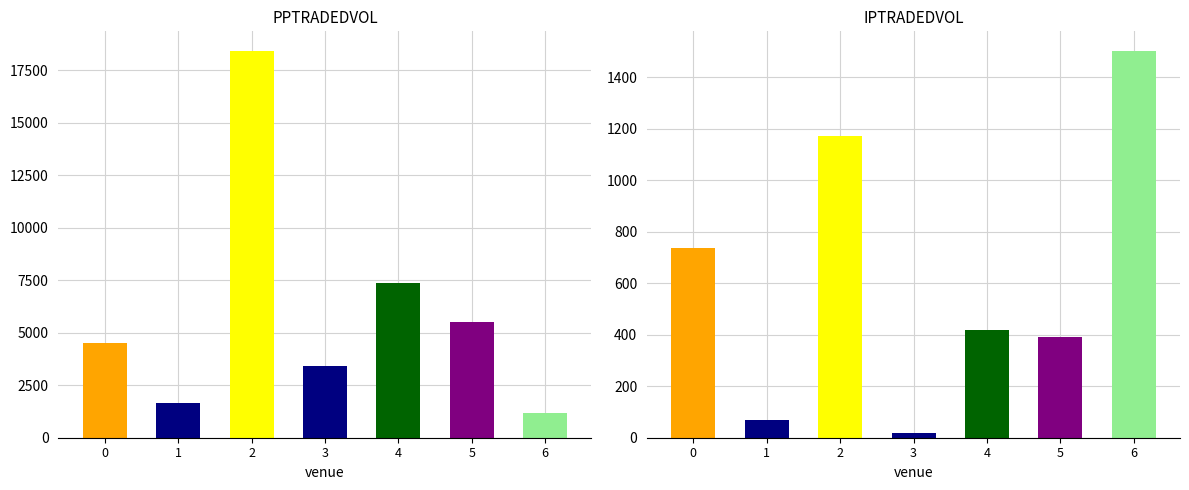

Reading left to right, transcribe all the data shown in this chart.

PPTRADEDVOL: 0=4522.3	1=1637.1	2=18427.8	3=3438.3	4=7357.7	5=5497.7	6=1167.1
IPTRADEDVOL: 0=735.7	1=67.4	2=1172.0	3=18.4	4=417.1	5=392.5	6=1503.4